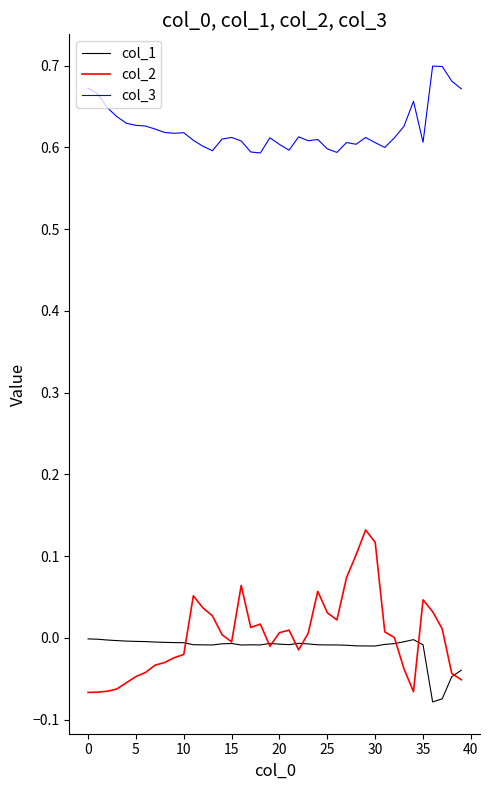

Which series has the largest range (max minus min)?

col_2